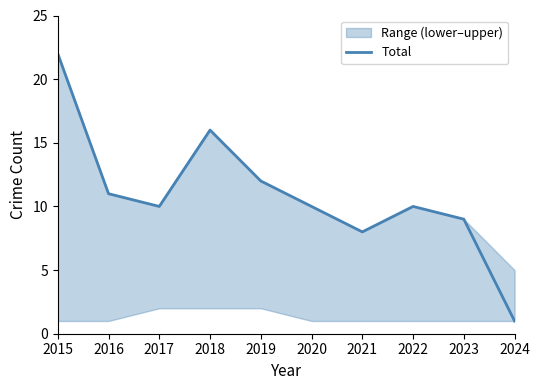

Count the number of categories in the chart.

10